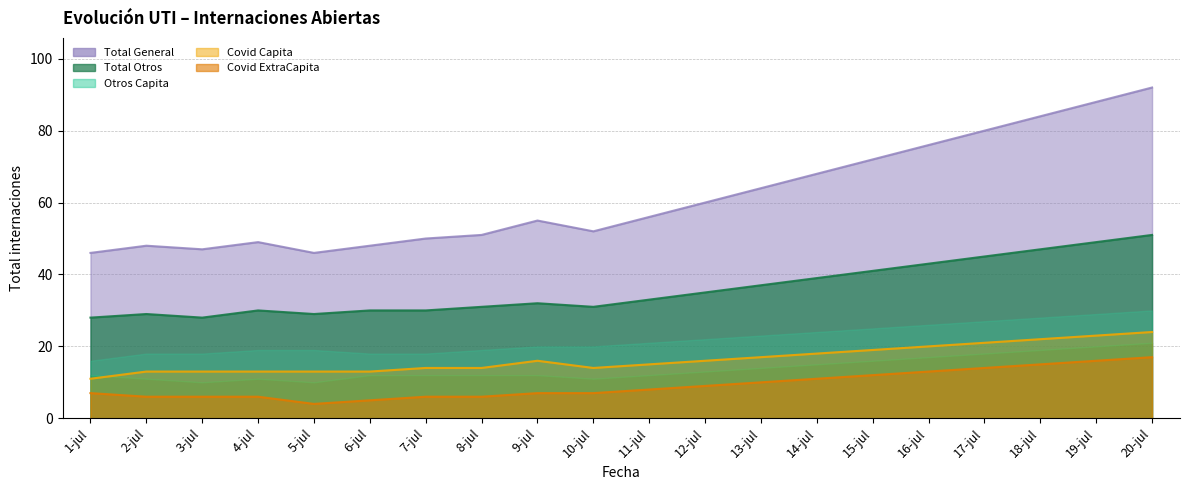

True or false: Otros ExtraCapita and Otros Capita intersect in this chart.

False